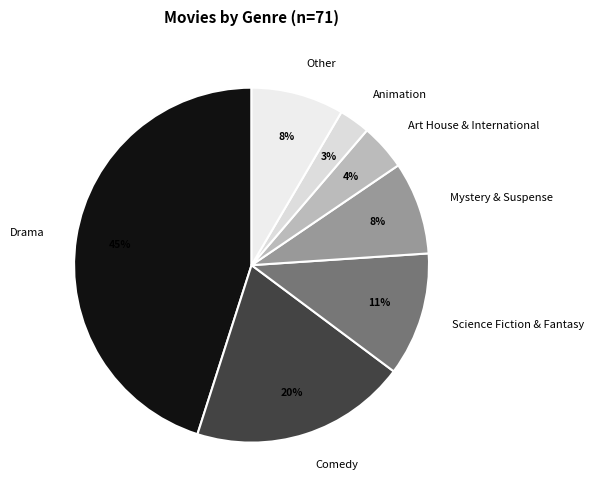

To the nearest percent, what is the combined percentage of Drama and Mystery & Suspense?

54%